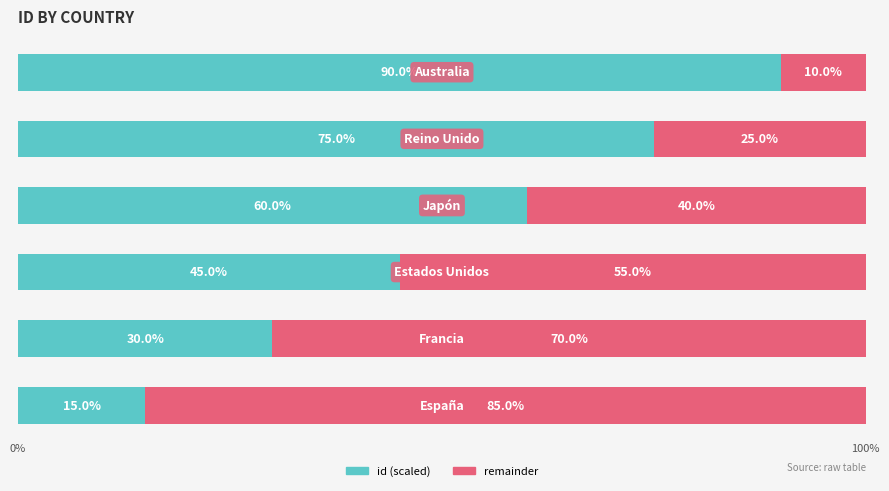

What is the sum of all id (scaled) values?

315